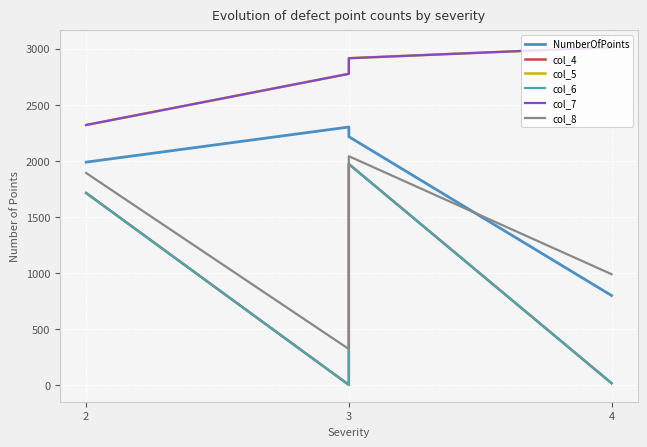

How many distinct data groups are displayed?

6